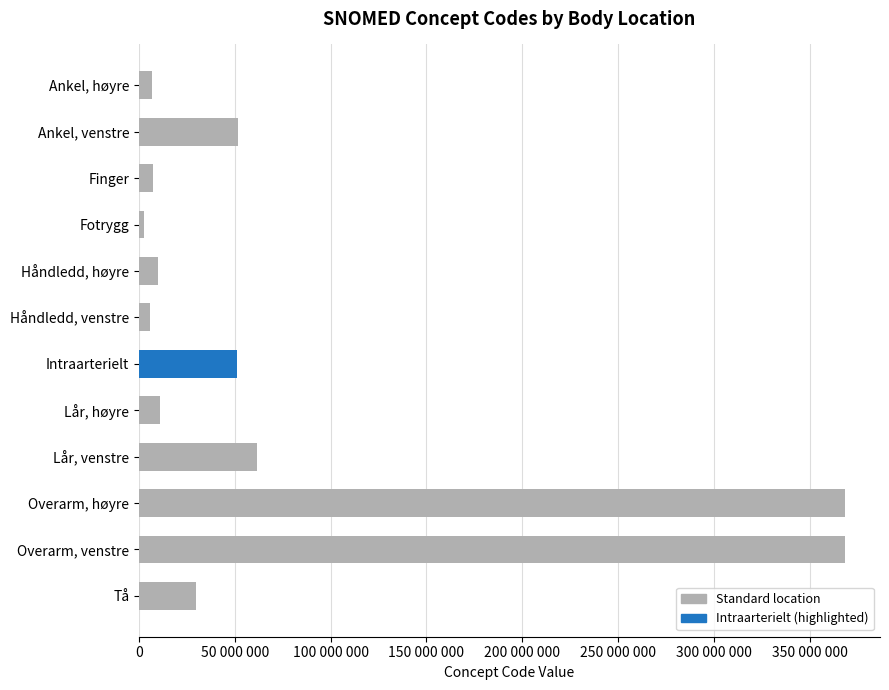

Are the bars horizontal?

Yes